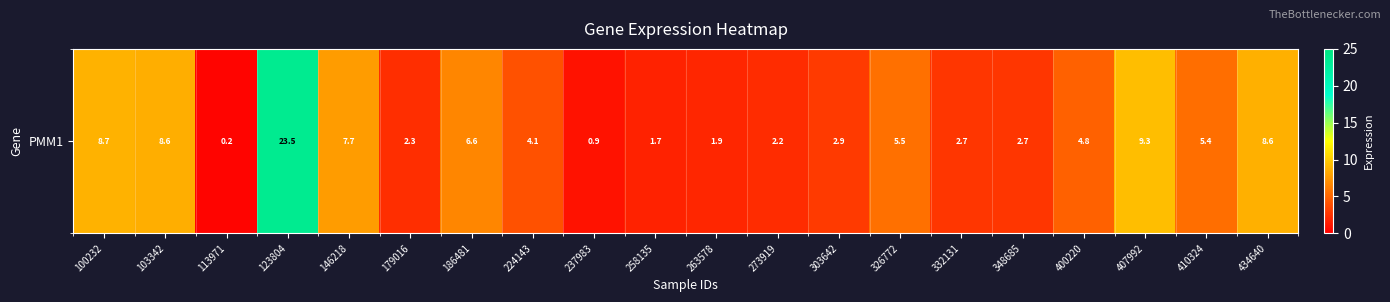

Reading left to right, transcribe all the data shown in this chart.

100232=8.7	103342=8.6	113971=0.2	123804=23.5	146218=7.7	179016=2.3	186481=6.6	224143=4.1	237983=0.9	258135=1.7	263578=1.9	273919=2.2	303642=2.9	326772=5.5	332131=2.7	348685=2.7	400220=4.8	407992=9.3	410324=5.4	434640=8.6